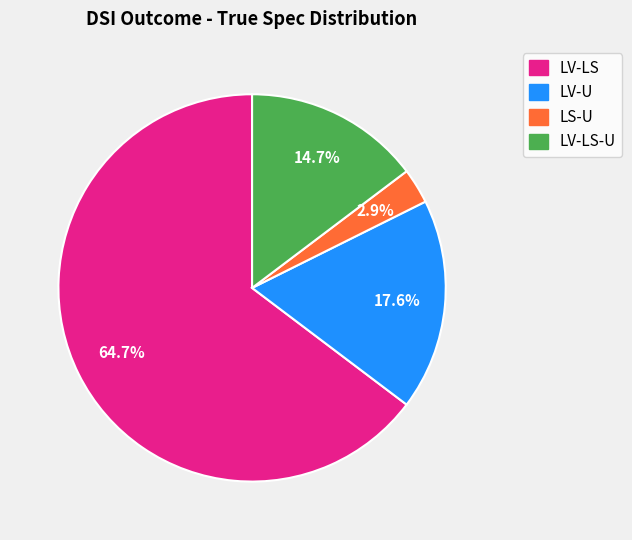

Does any single category account for the majority?

Yes